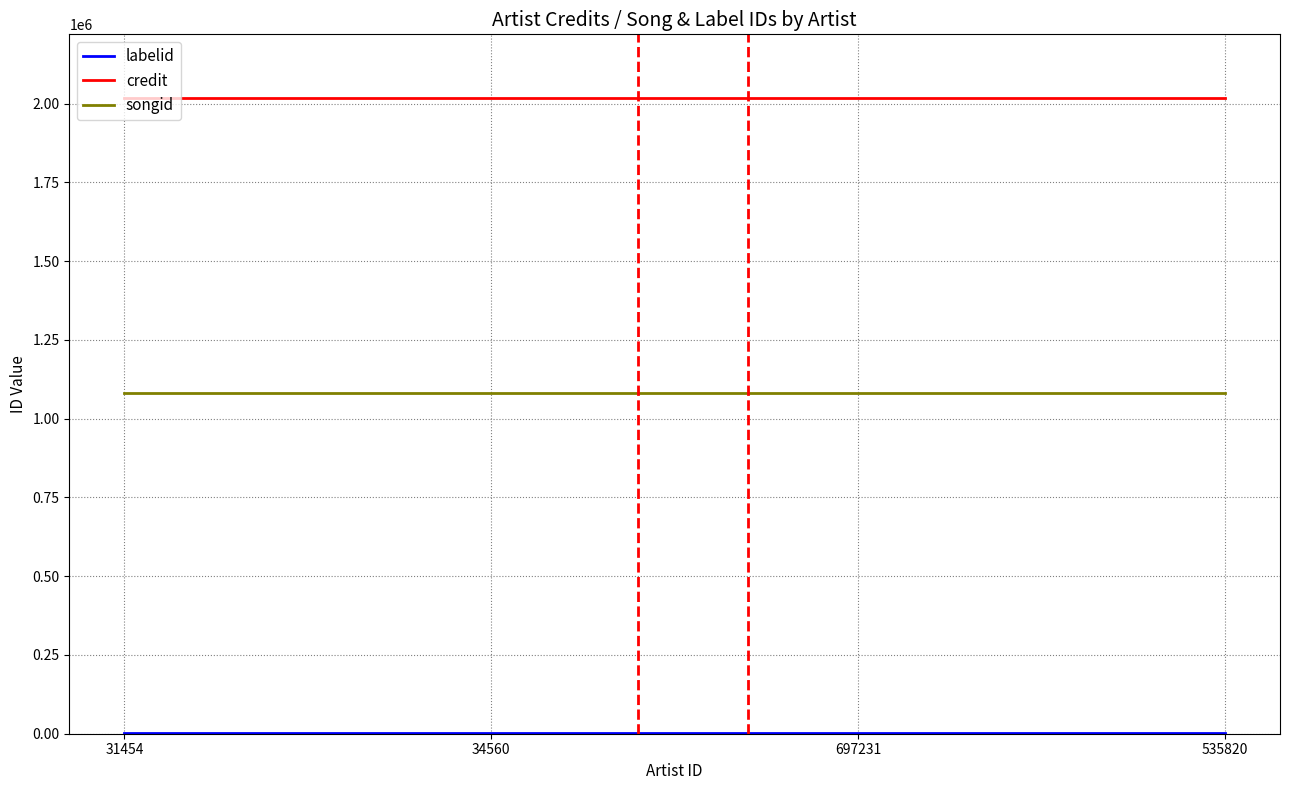

Does the chart have visible grid lines?

Yes